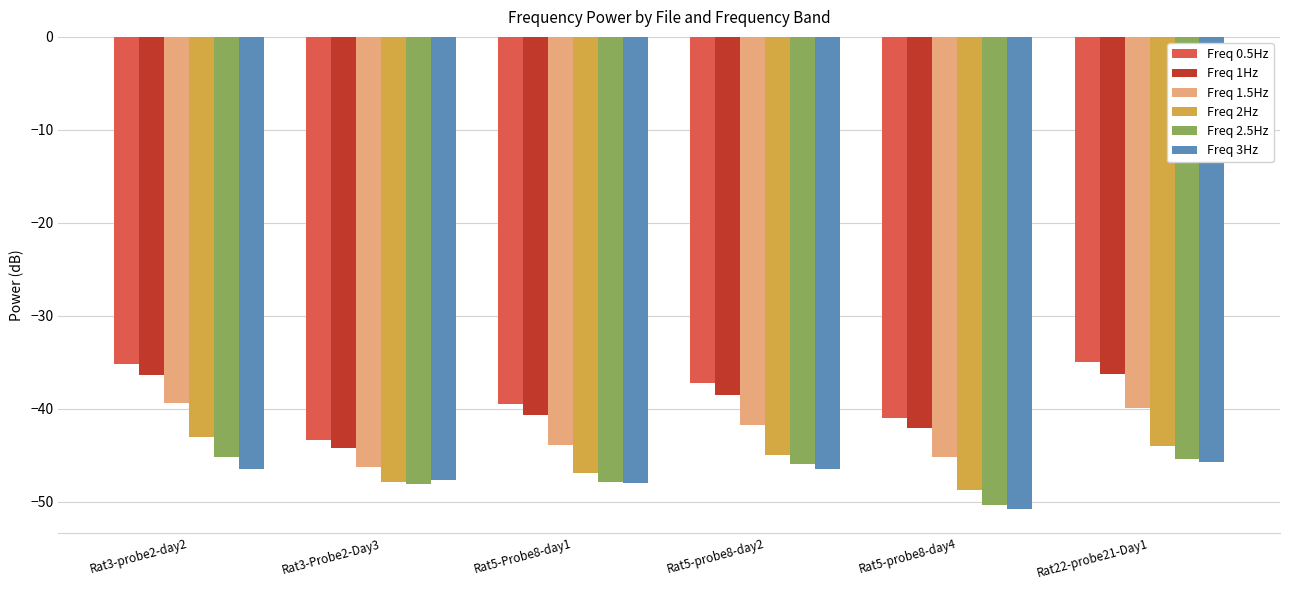

What position from the left is Rat5-probe8-day2?

4